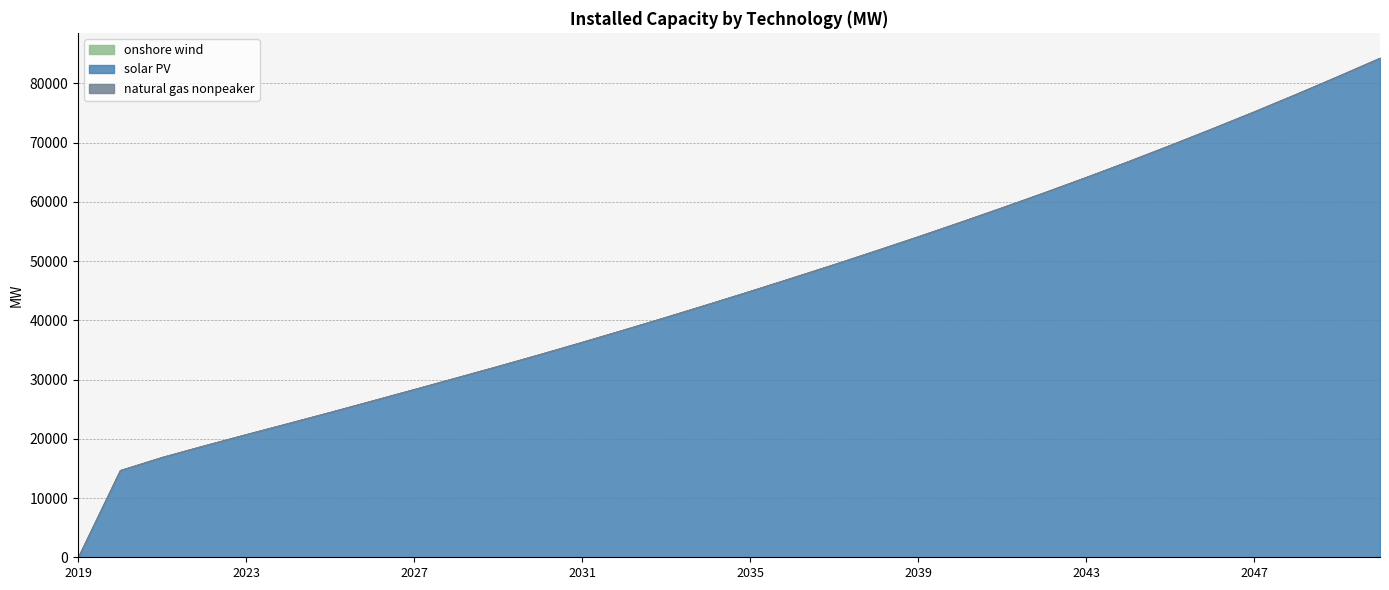

Which has a higher value, 2031 or 2021?

2031